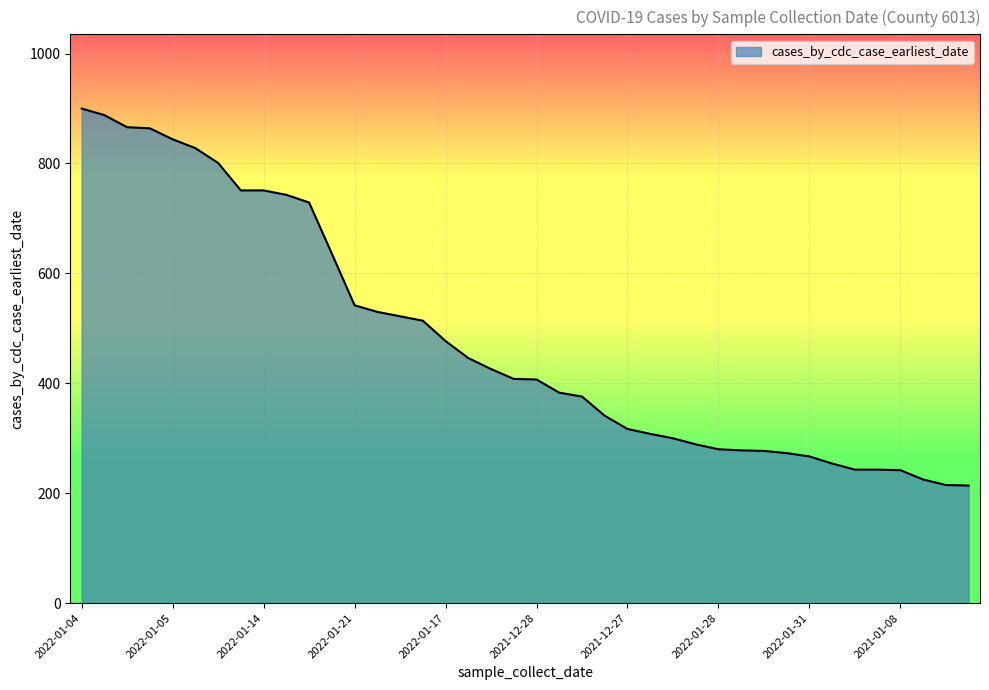

What is the difference between the maximum and minimum values?

686